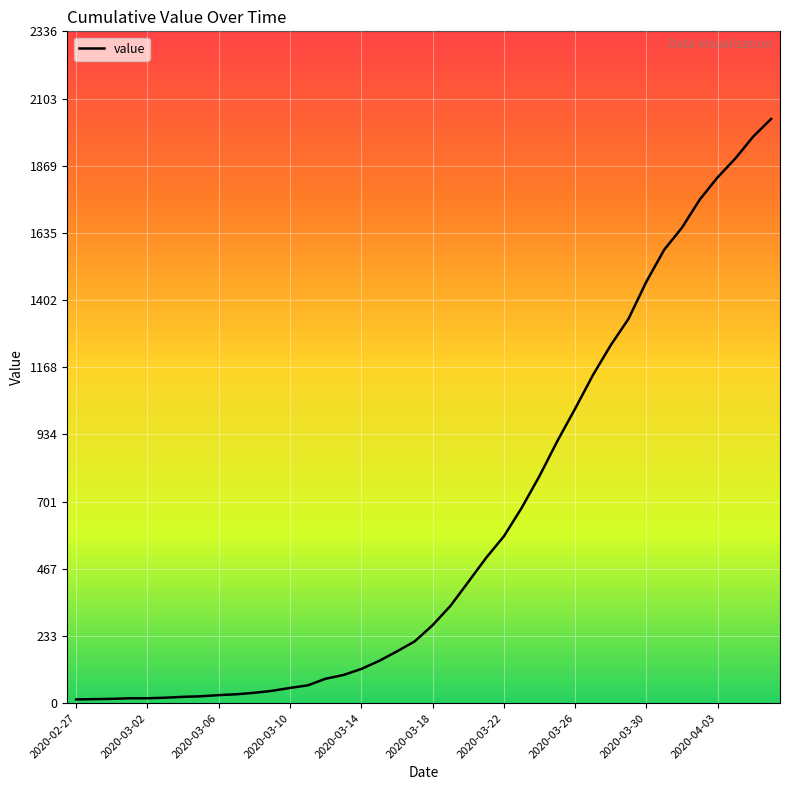

What is the difference between the maximum and minimum values?

2019